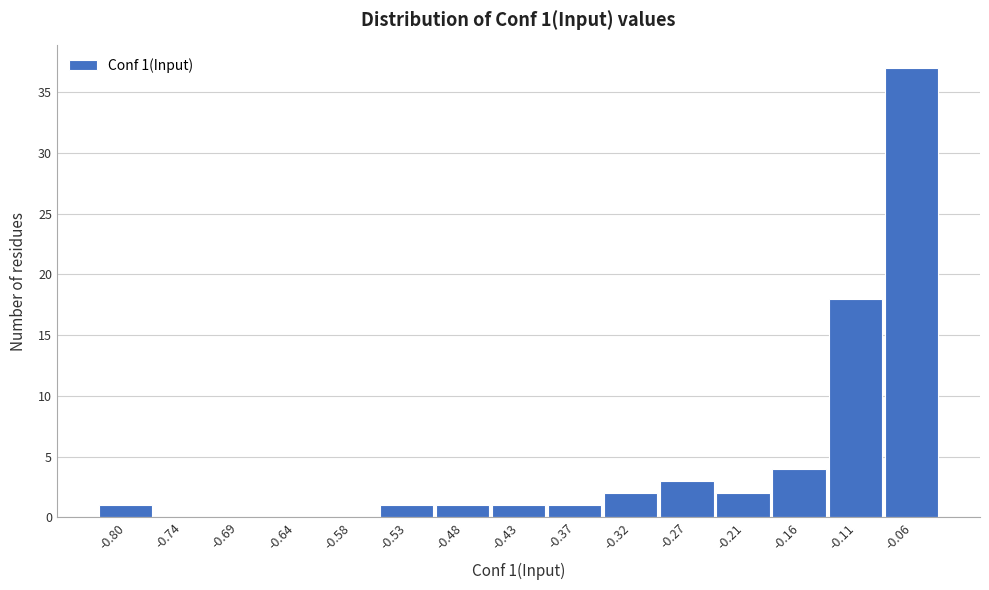

Reading left to right, extract all data points from this chart.

-0.80=1	-0.74=0	-0.69=0	-0.64=0	-0.58=0	-0.53=1	-0.48=1	-0.43=1	-0.37=1	-0.32=2	-0.27=3	-0.21=2	-0.16=4	-0.11=18	-0.06=37